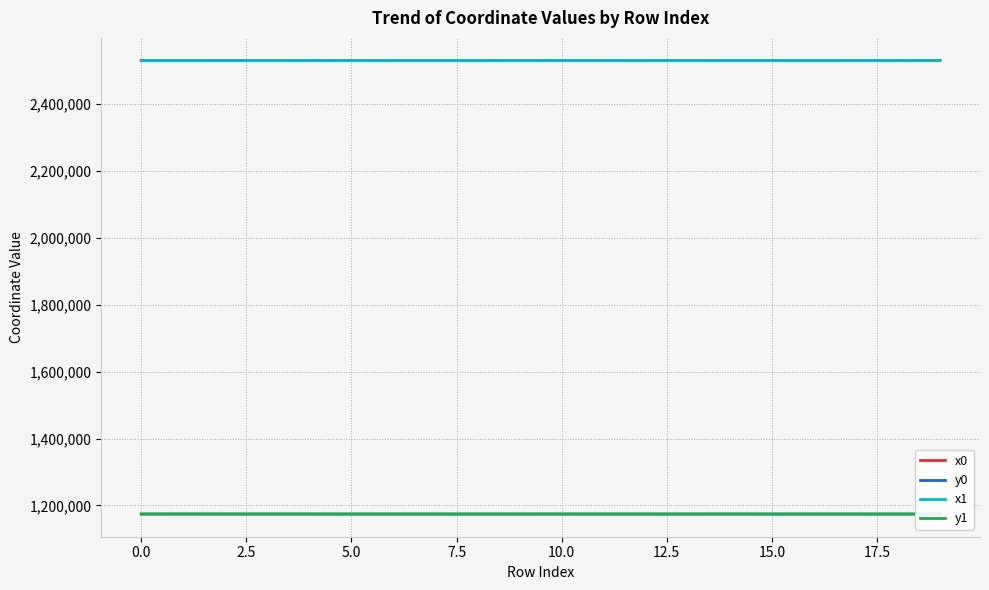

True or false: y0 and x1 intersect in this chart.

False